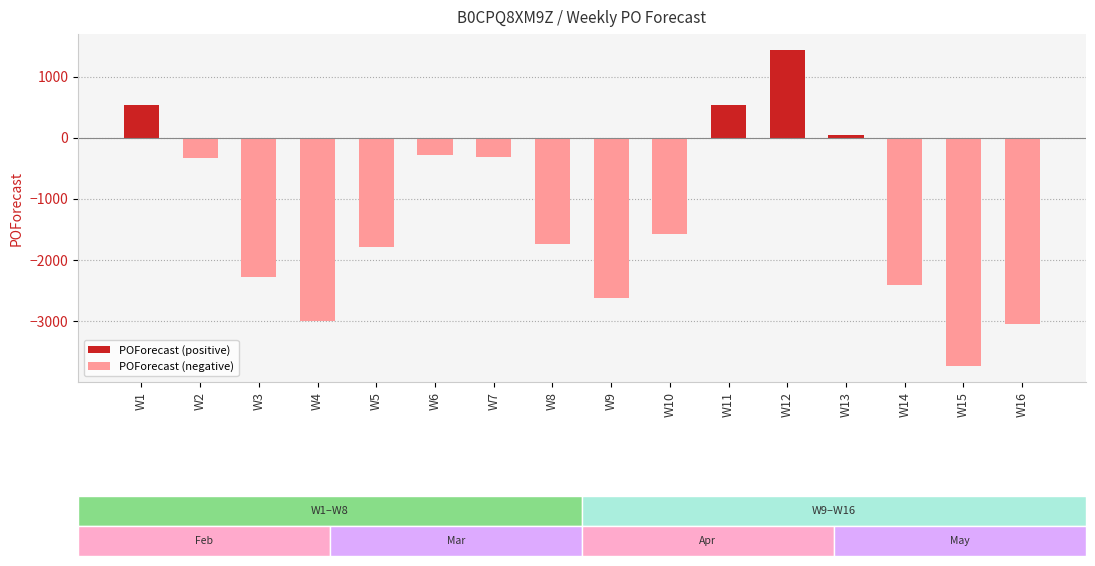

What is the change in value from W14 to W16?

-632